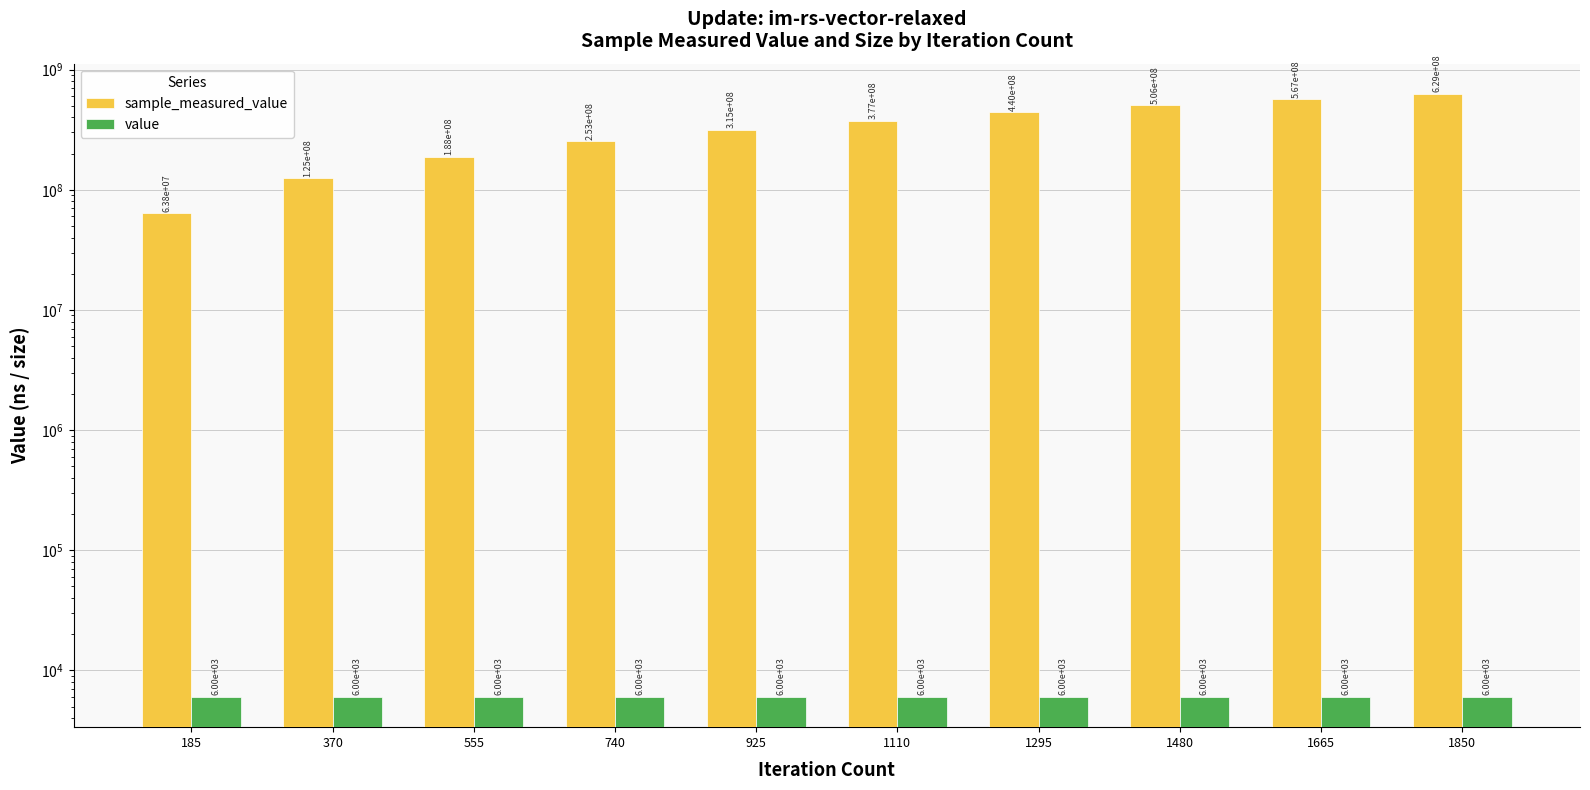

What is the value of the value bar at the 2nd from the left?

6000